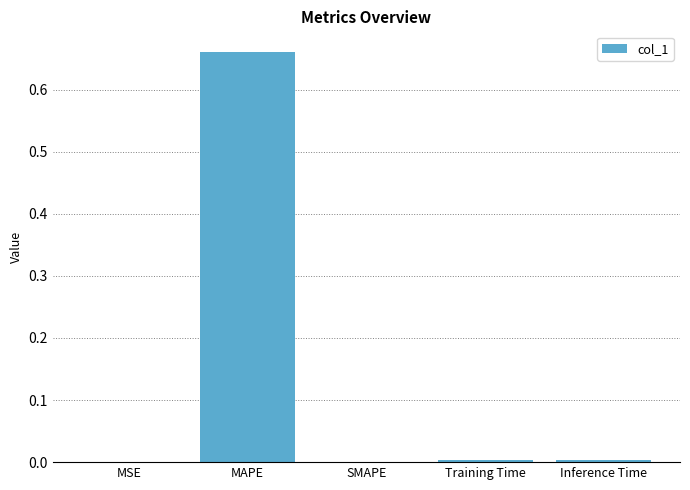

What is the change in value from MAPE to SMAPE?

-0.7